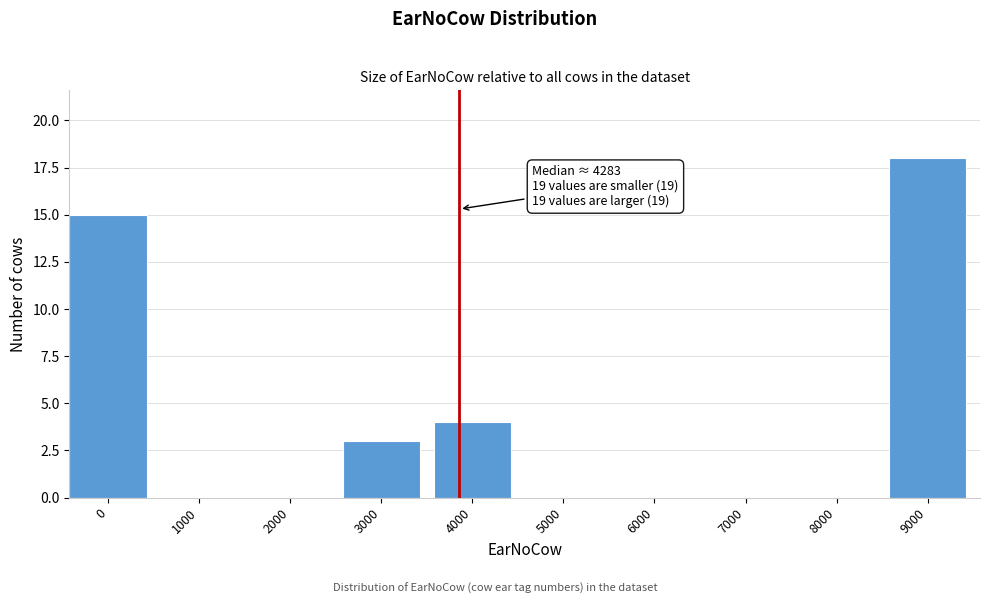

Reading left to right, extract all data points from this chart.

0=15	1000=0	2000=0	3000=3	4000=4	5000=0	6000=0	7000=0	8000=0	9000=18